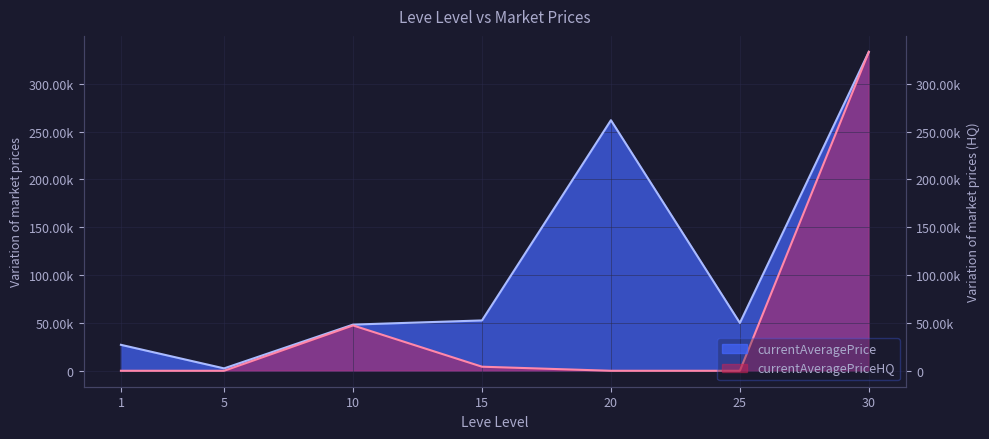

List the series in order of their overall mean, highest first.

currentAveragePrice, currentAveragePriceHQ